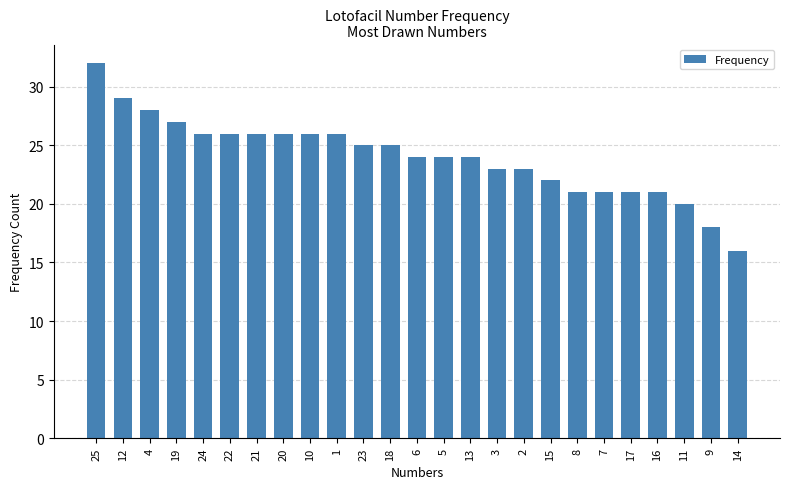

Reading right to left, what are all the values shown in this chart?

14=16	9=18	11=20	16=21	17=21	7=21	8=21	15=22	2=23	3=23	13=24	5=24	6=24	18=25	23=25	1=26	10=26	20=26	21=26	22=26	24=26	19=27	4=28	12=29	25=32